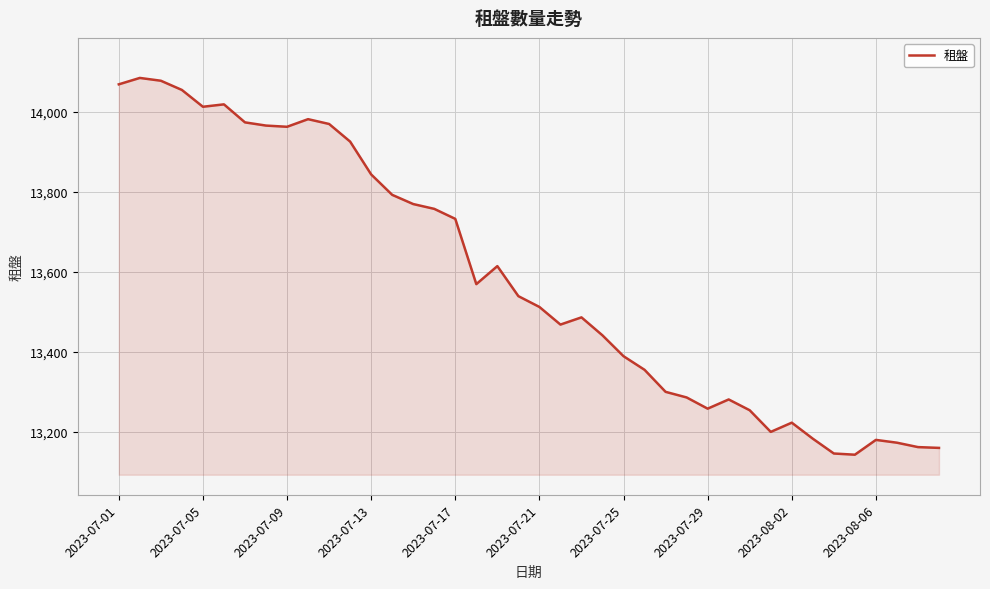

What is the difference between the maximum and minimum values?

941